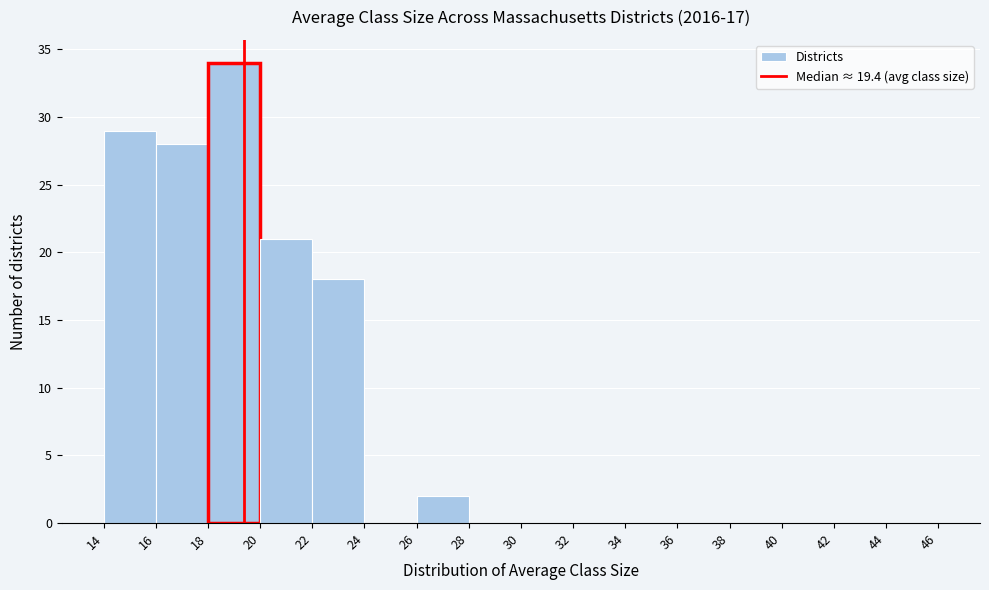

Reading left to right, list every bar in this chart as the range it spans on the x-axis followed by its height. The values are not printed on the chart, so give them approximately, as read against the axis.

14 to 16: 29
16 to 18: 28
18 to 20: 34
20 to 22: 21
22 to 24: 18
24 to 26: 0
26 to 28: 2
28 to 30: 0
30 to 32: 0
32 to 34: 0
34 to 36: 0
36 to 38: 0
38 to 40: 0
40 to 42: 0
42 to 44: 0
44 to 46: 0